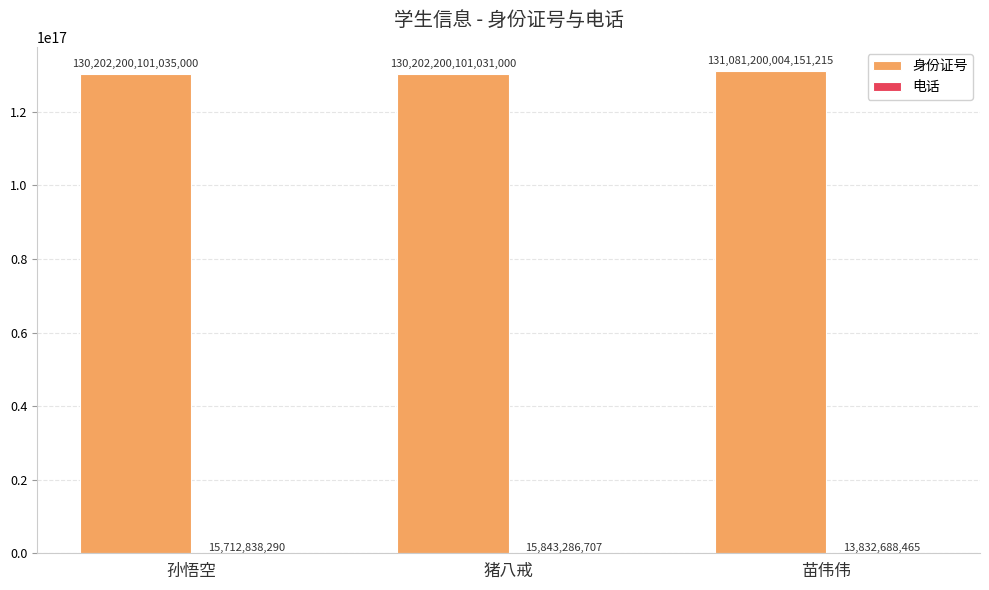

Which category has the highest value across all series?

苗伟伟